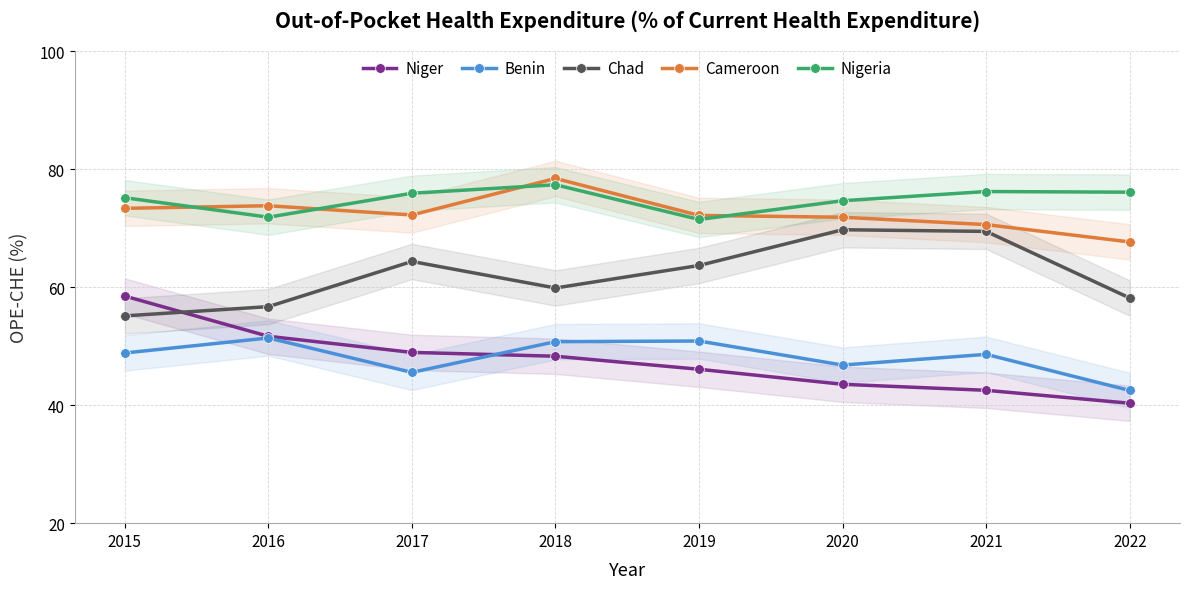

Reading left to right, extract all data points from this chart.

Niger: 58.5	51.7	49.0	48.3	46.1	43.5	42.5	40.3
Benin: 48.9	51.4	45.6	50.8	50.9	46.8	48.6	42.5
Chad: 55.1	56.7	64.4	59.9	63.7	69.8	69.5	58.2
Cameroon: 73.4	73.8	72.3	78.5	72.2	71.9	70.6	67.7
Nigeria: 75.2	71.9	76.0	77.4	71.5	74.7	76.2	76.1